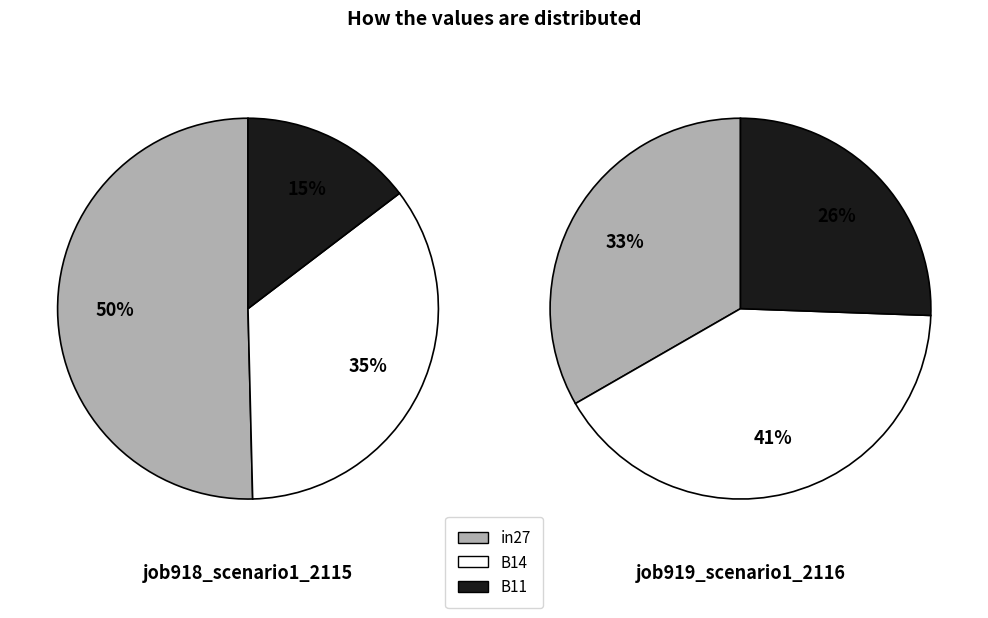

Which slice represents more than half of the pie?

in27